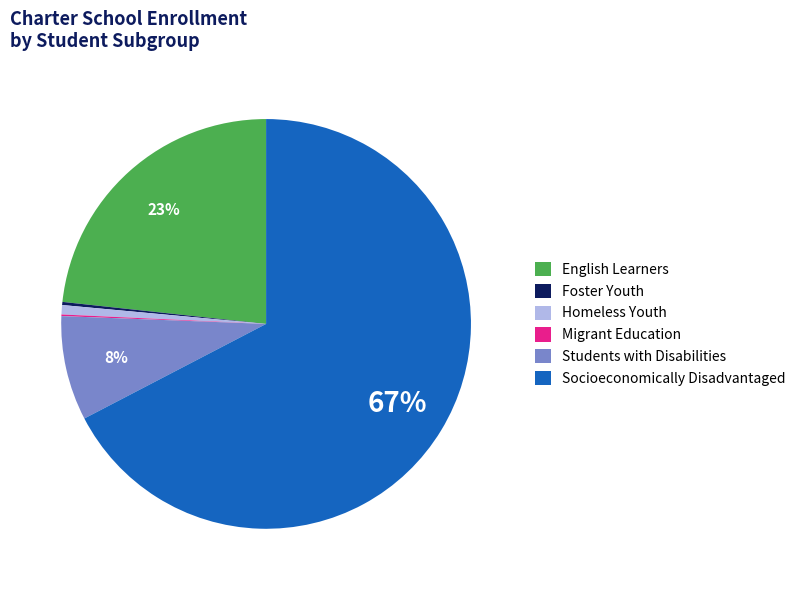

To the nearest percent, what percentage of the pie is Homeless Youth?

1%